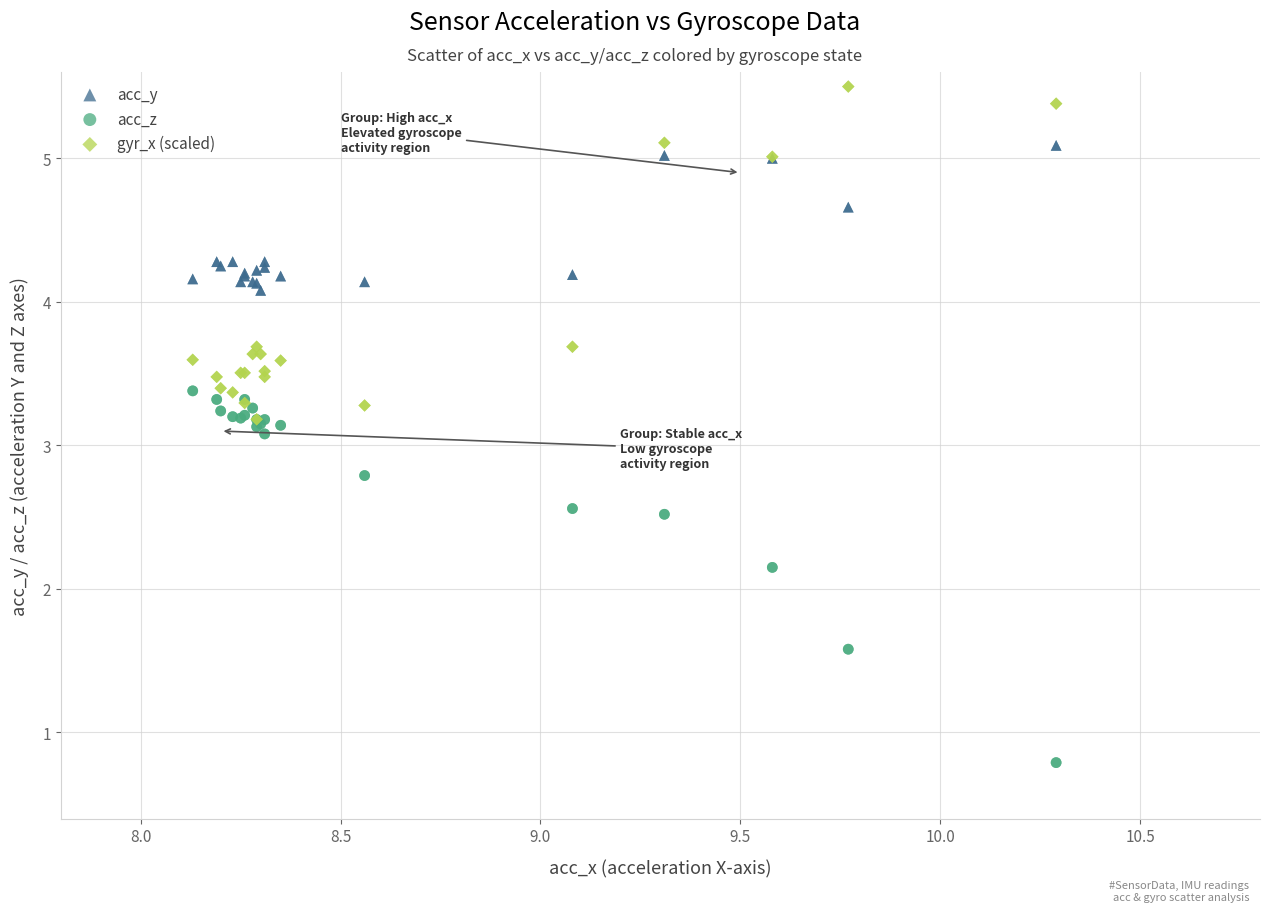

Which series reaches the minimum Y coordinate?

acc_z